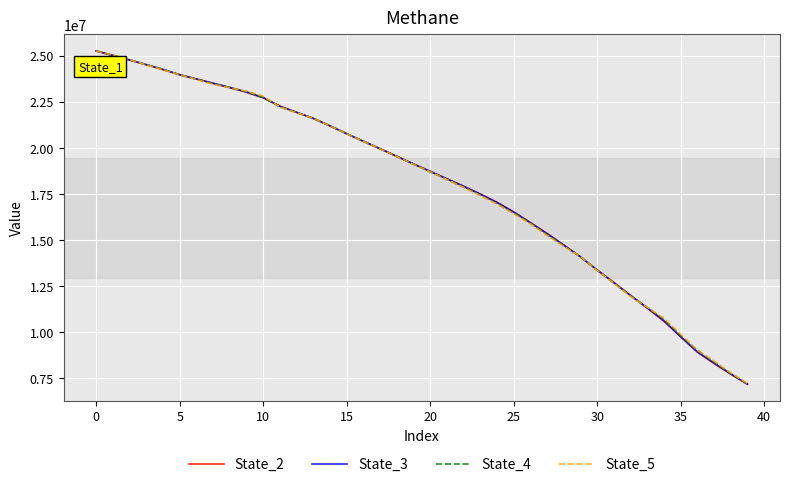

What is the minimum value for State_5?

7199199.1